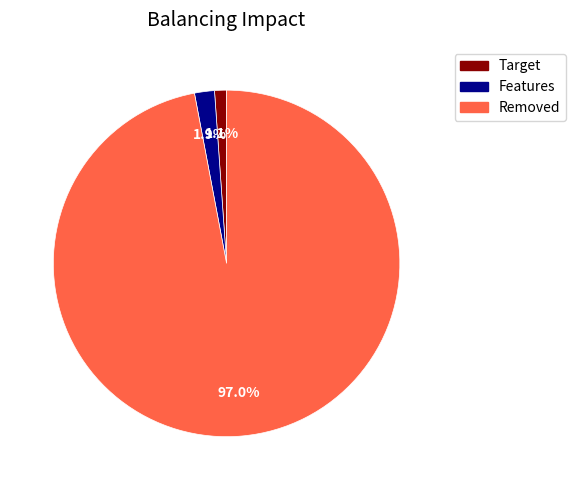

Is there any slice that represents more than half of the pie?

Yes